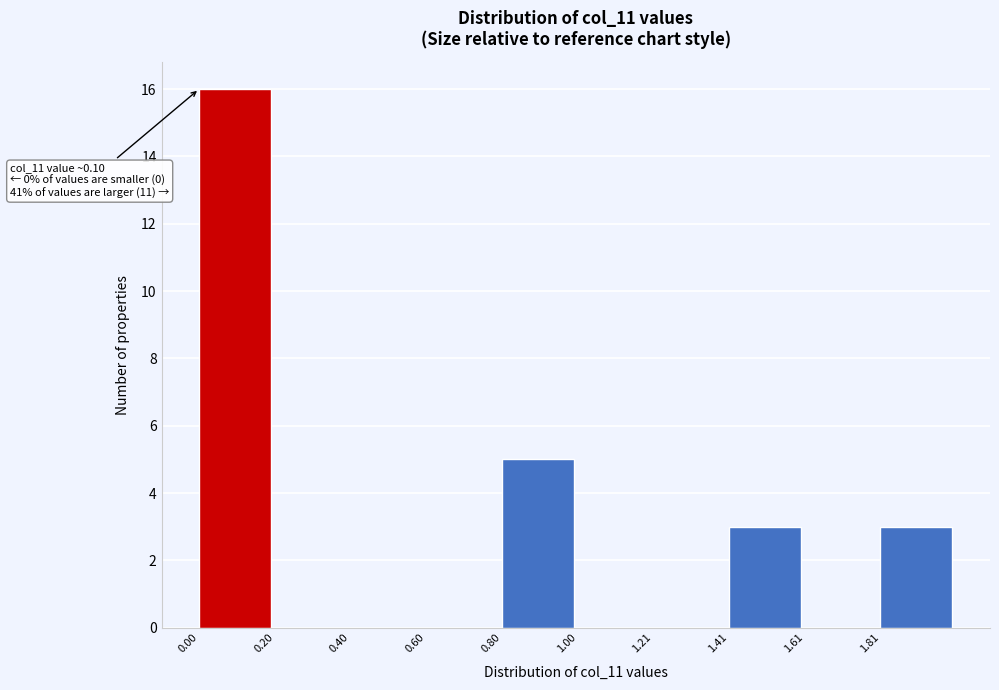

Over which range of the x-axis is the bar tallest?

0.0 to 0.2